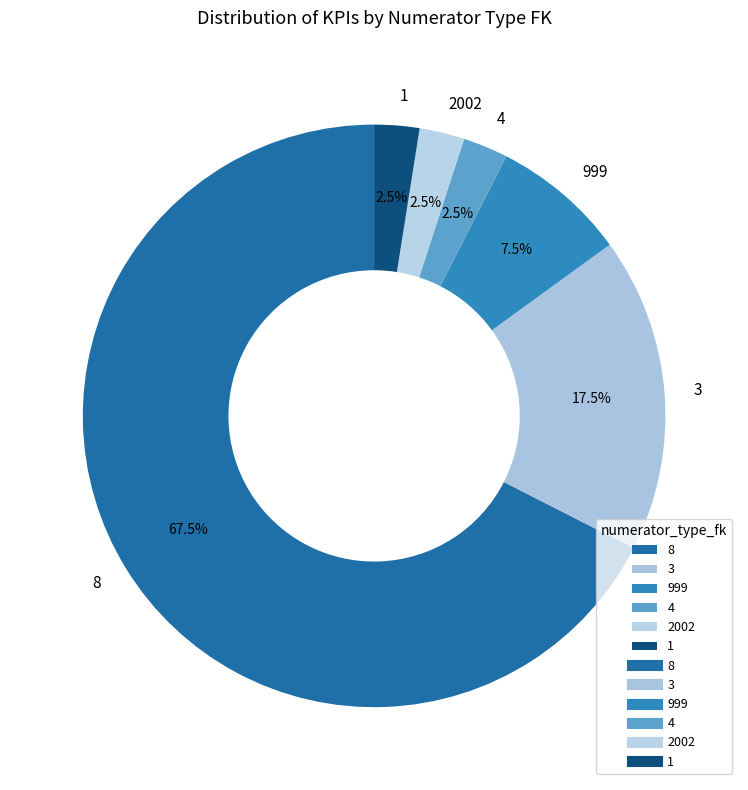

What percentage do 8 and 3 together represent?

85.0%